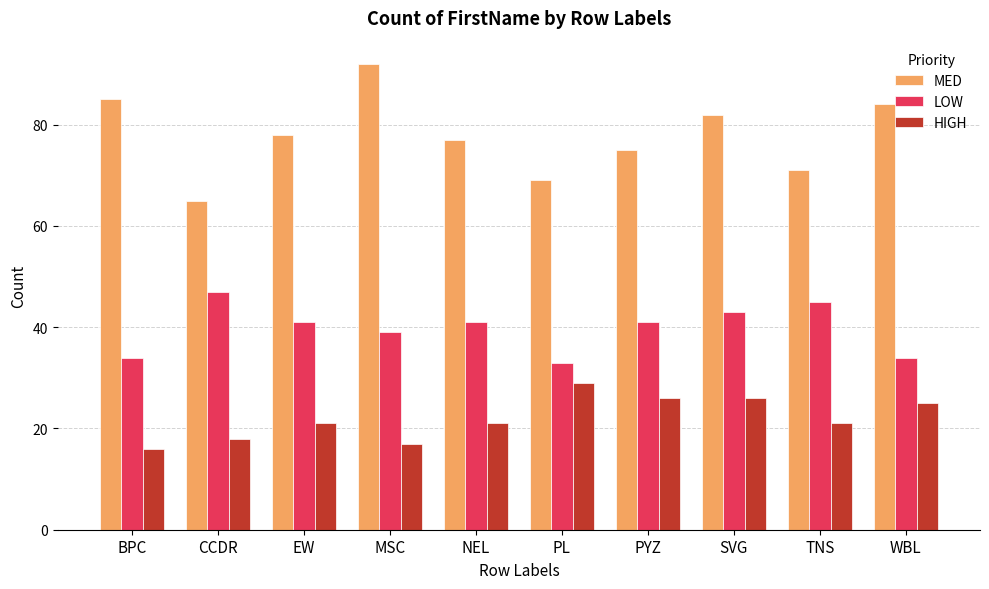

Reading right to left, extract all data points from this chart.

MED: WBL=84	TNS=71	SVG=82	PYZ=75	PL=69	NEL=77	MSC=92	EW=78	CCDR=65	BPC=85
LOW: WBL=34	TNS=45	SVG=43	PYZ=41	PL=33	NEL=41	MSC=39	EW=41	CCDR=47	BPC=34
HIGH: WBL=25	TNS=21	SVG=26	PYZ=26	PL=29	NEL=21	MSC=17	EW=21	CCDR=18	BPC=16